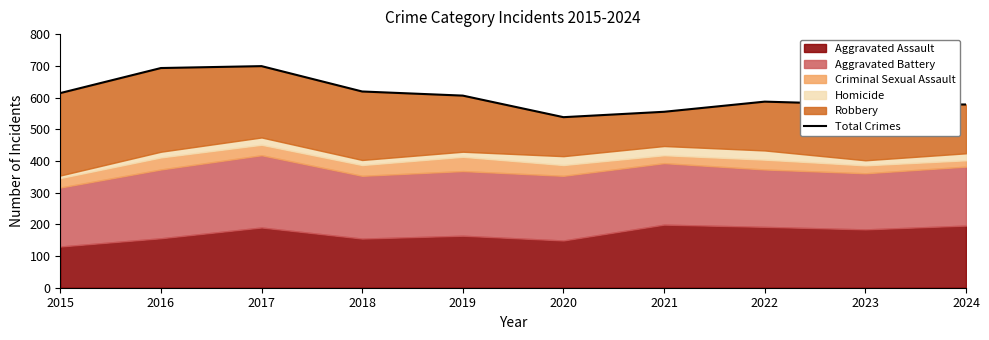

Rank the categories by value from highest to lowest.

2017, 2016, 2018, 2015, 2019, 2022, 2023, 2024, 2021, 2020